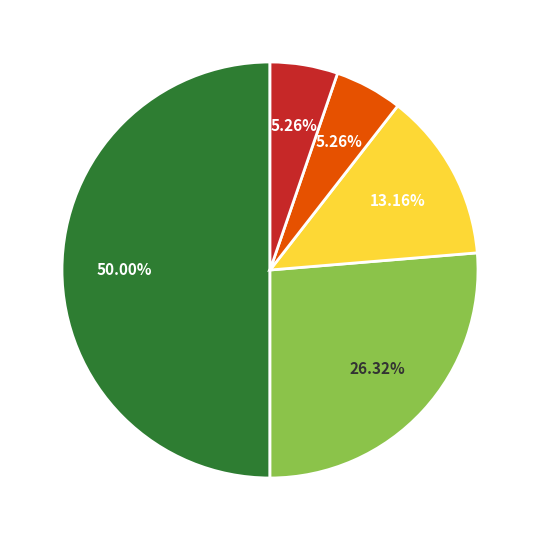

How many slices are in this pie chart?

5